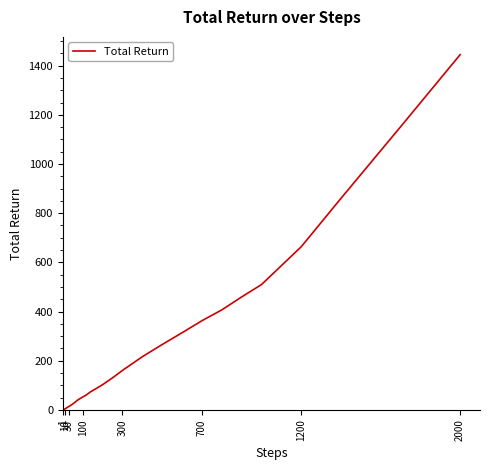

What is the maximum value shown in the chart?

1444.7